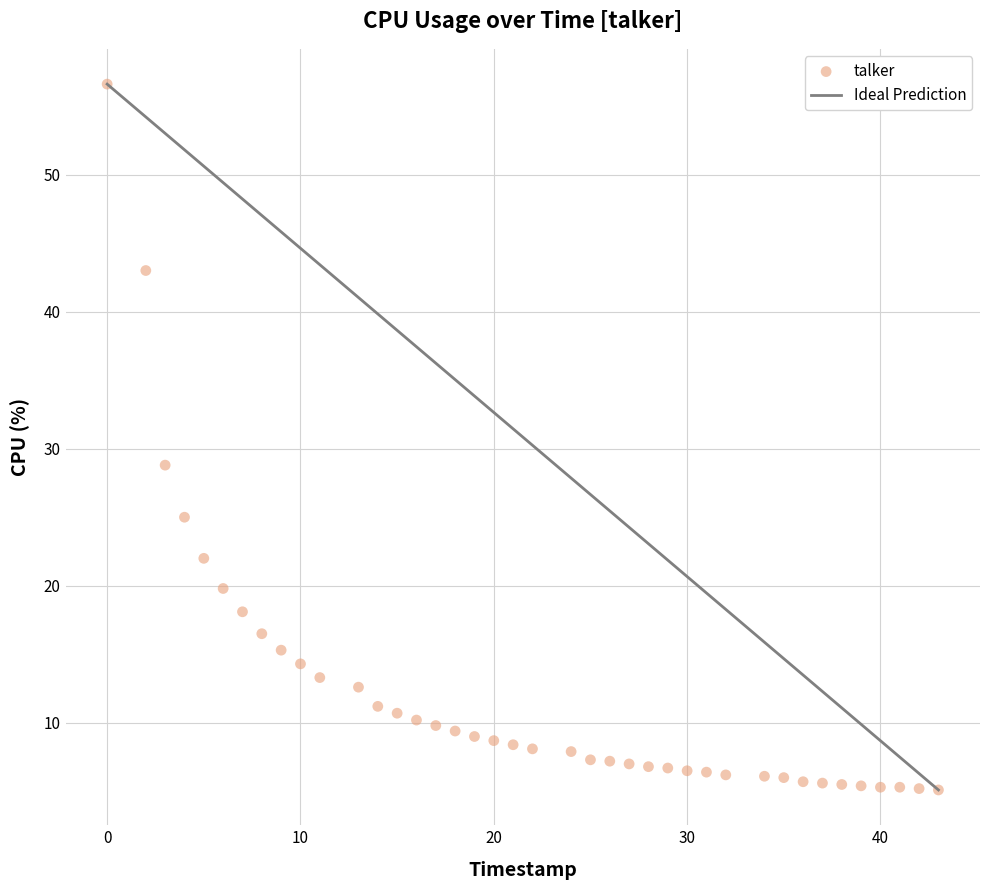

What Y value in the scatter plot is closest to 30?

28.8